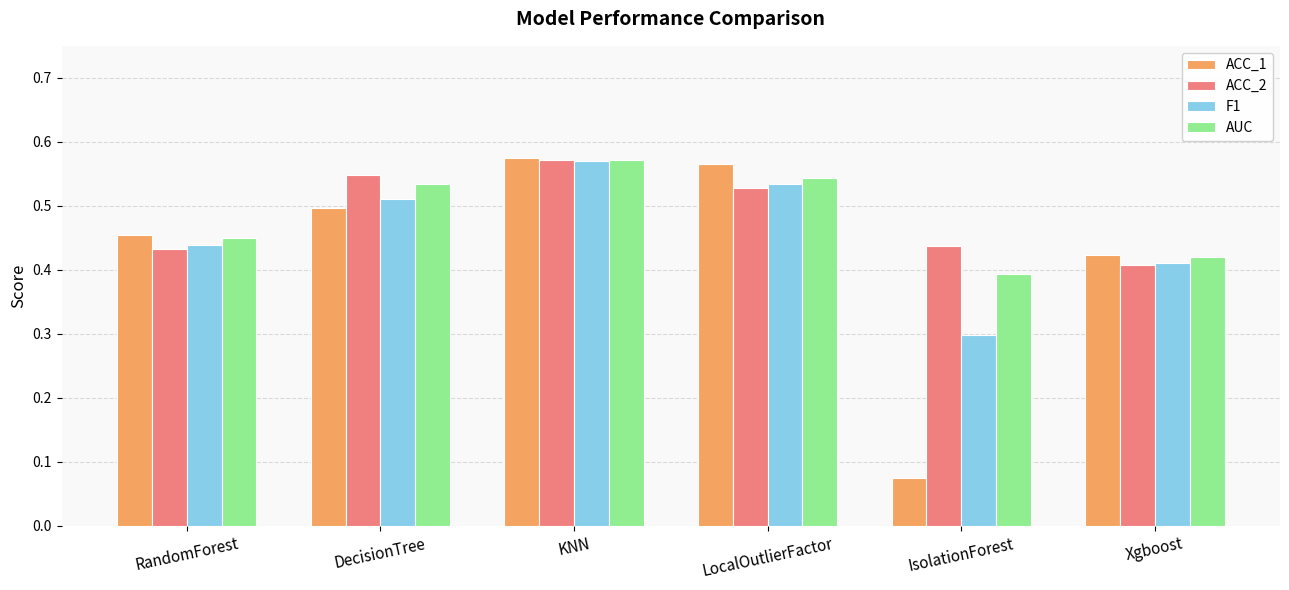

What are all the series names shown in the legend?

ACC_1, ACC_2, F1, AUC